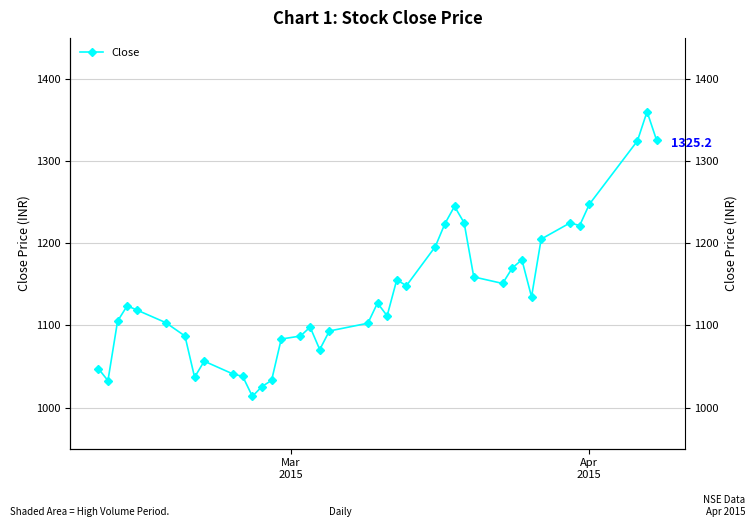

Reading left to right, extract all data points from this chart.

1047.5	1032.8	1105.2	1123.9	1118.8	1103.5	1087.2	1037.0	1056.5	1040.8	1038.0	1013.7	1025.7	1033.2	1083.5	1087.1	1098.0	1070.7	1093.2	1102.7	1127.3	1111.7	1155.5	1148.3	1195.8	1223.8	1245.0	1224.8	1159.0	1151.1	1170.0	1179.9	1134.8	1205.1	1224.8	1221.6	1247.4	1324.7	1360.2	1325.2